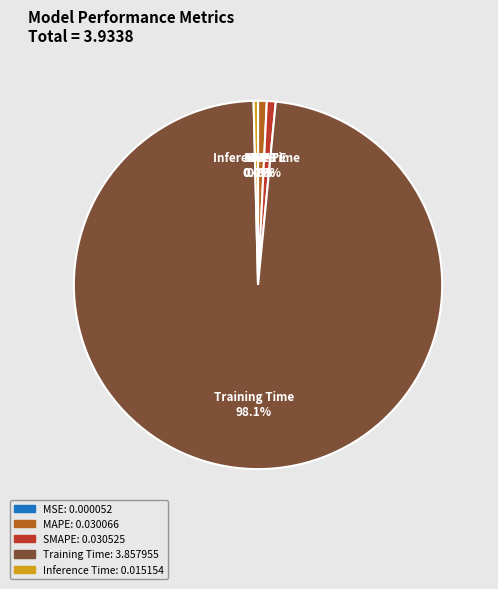

Is MAPE the majority of the pie?

No